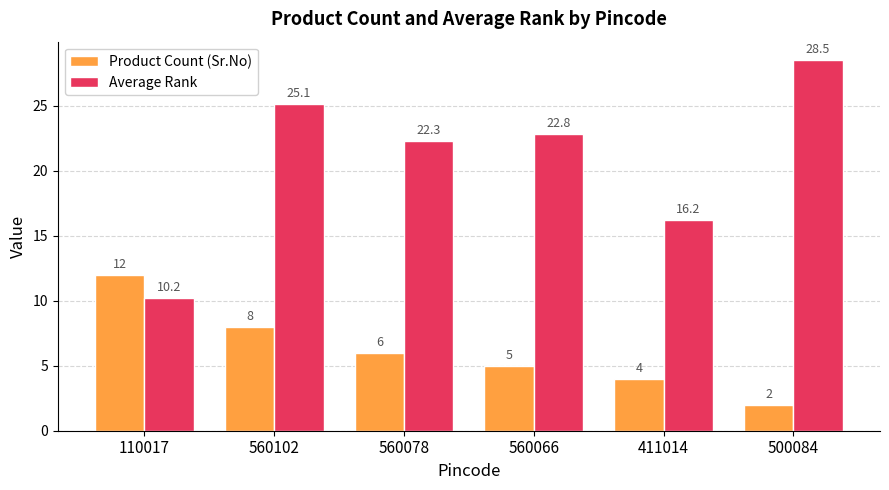

What is the difference between the highest and lowest values at 500084?

26.5